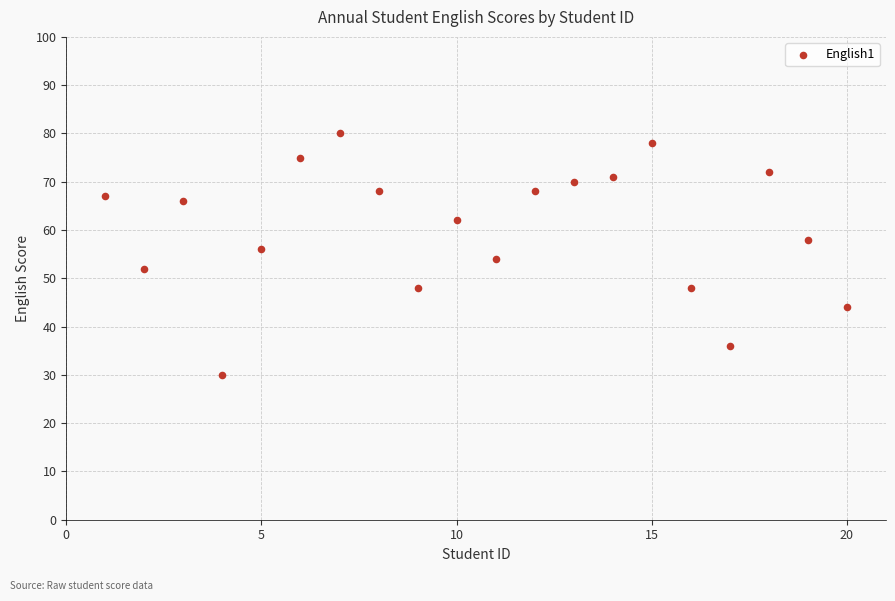

What is the range of Y values (max minus min)?

50